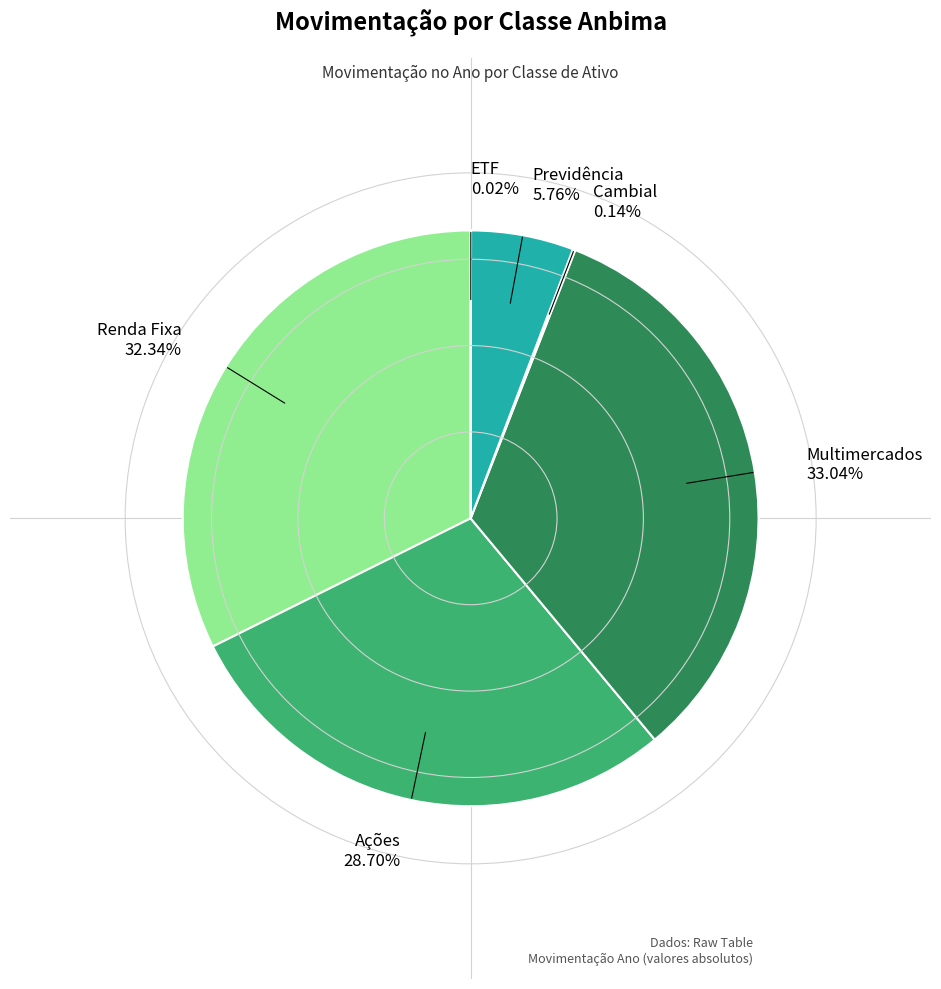

Which has a higher value, Renda Fixa 32.34% or Multimercados 33.04%?

Multimercados 33.04%